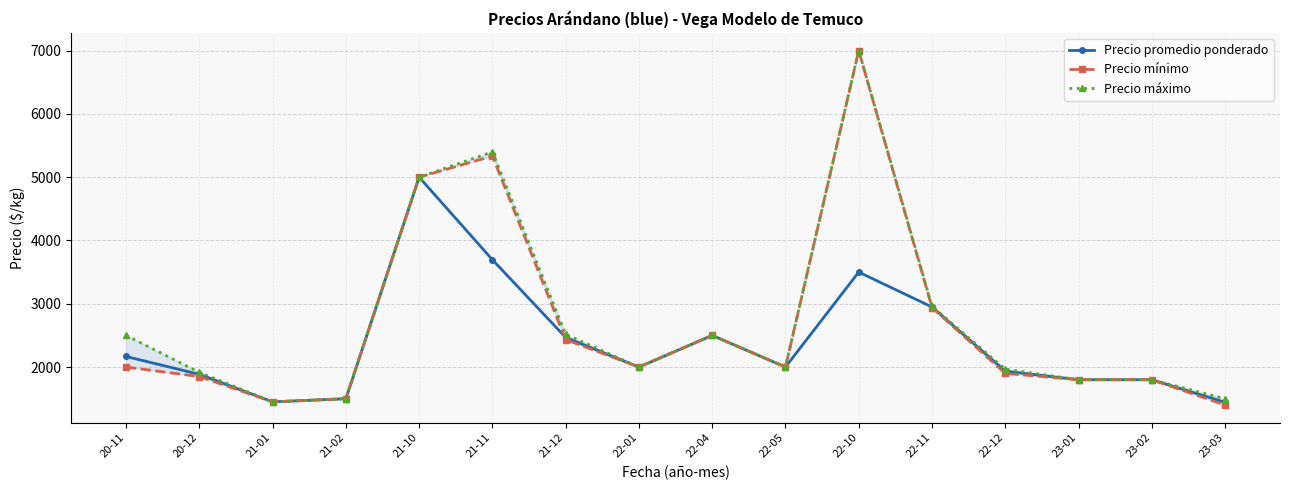

What is the difference between the maximum and minimum values in the Precio máximo series?

5550.0